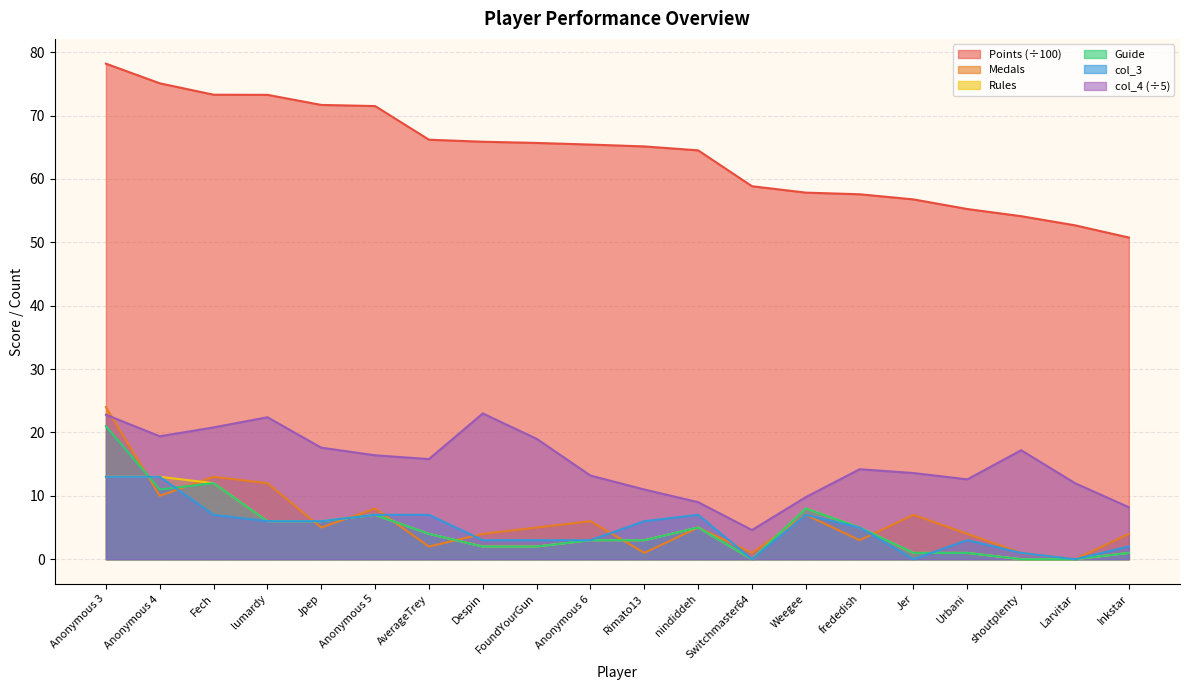

True or false: Points and Rules intersect in this chart.

False